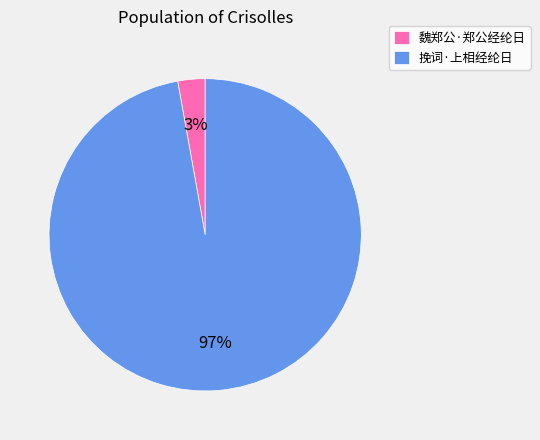

True or false: 魏郑公·郑公经纶日 accounts for 10% of the total.

False